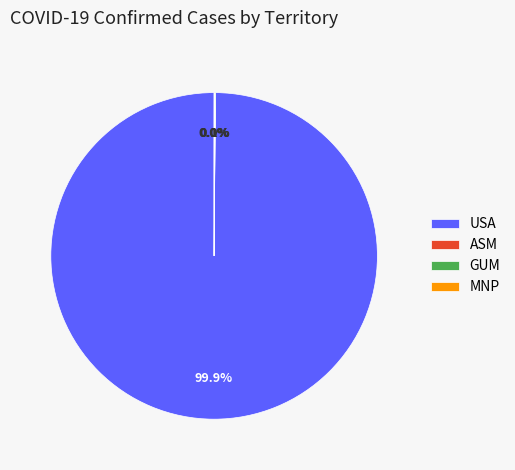

Which slice is the largest?

USA